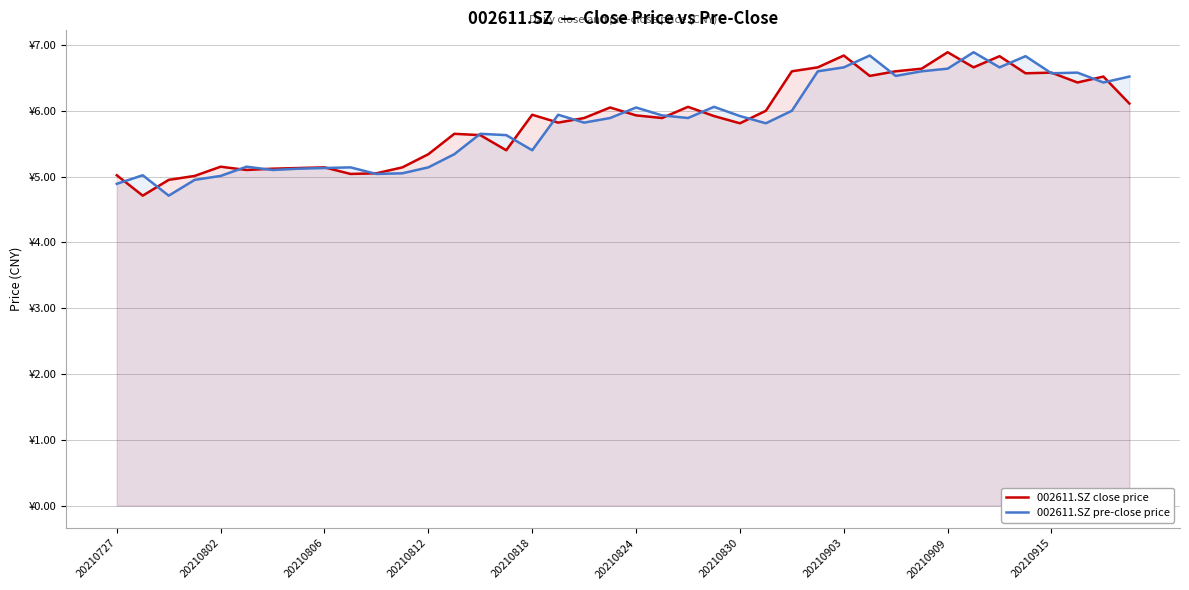

Does the chart display data point markers on the line(s)?

No